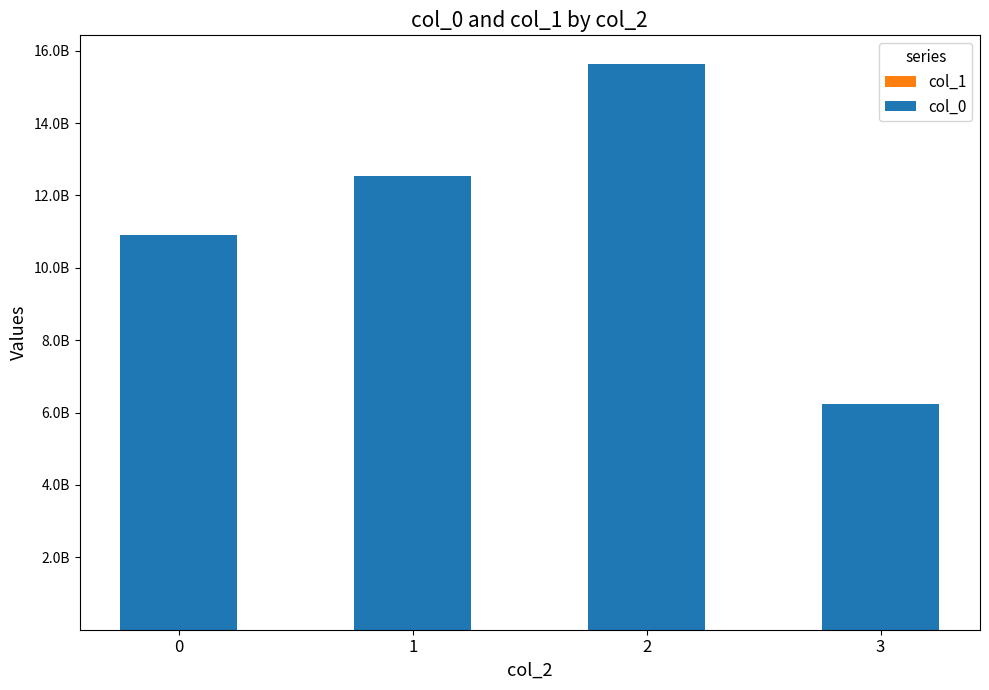

Are the bars grouped side by side (vs. stacked)?

No